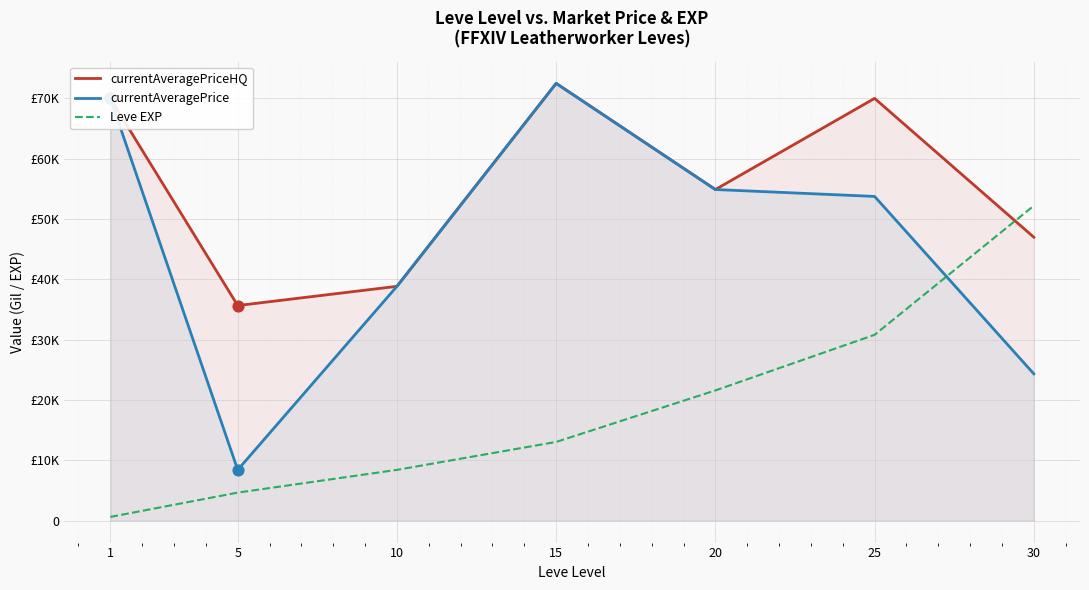

What are all the series names shown in the legend?

currentAveragePriceHQ, currentAveragePrice, Leve EXP